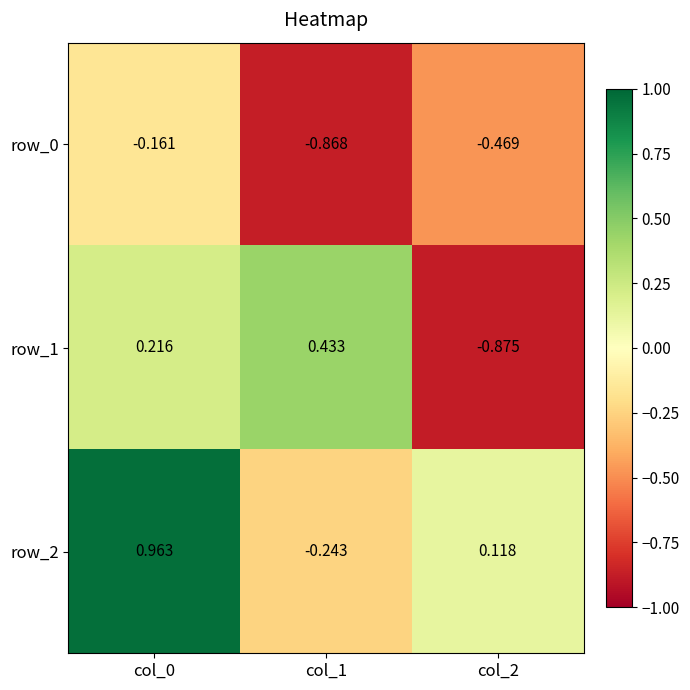

Which category has the lowest value in the row_1 series?

col_2